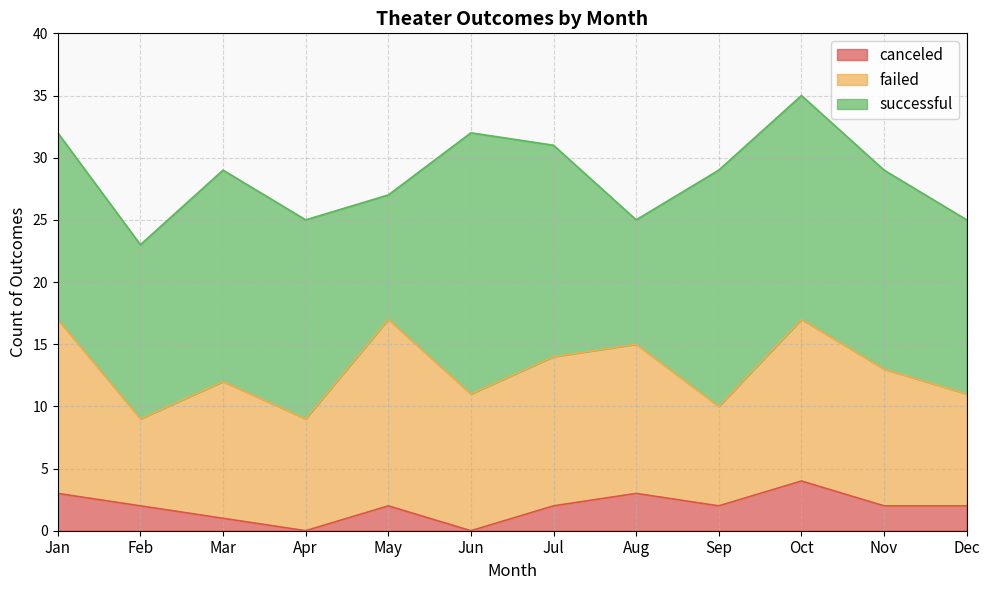

What is the value of the canceled point at the 12th from the left?

2